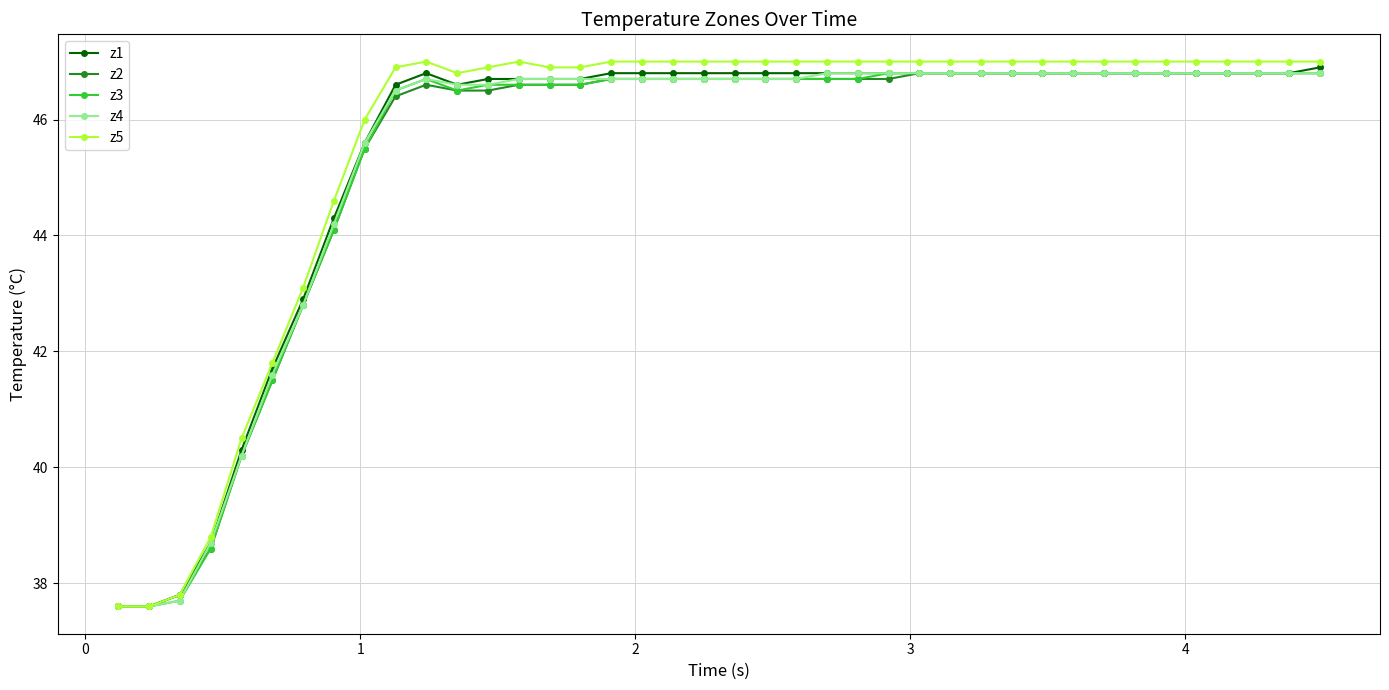

Does the chart have visible grid lines?

Yes